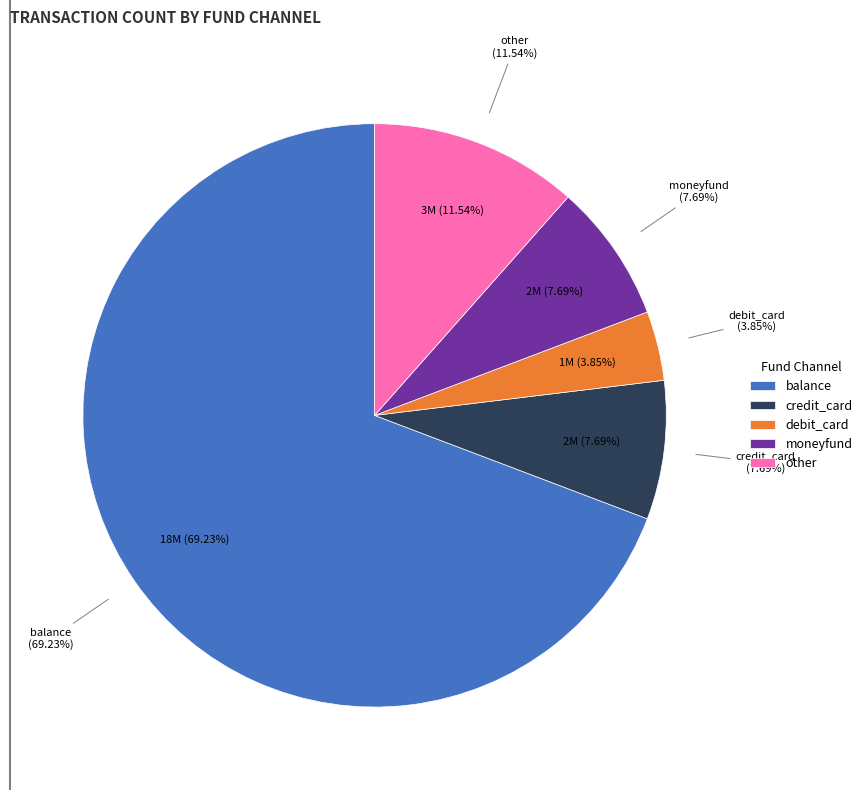

Rank the categories by value from highest to lowest.

balance, other, credit_card, moneyfund, debit_card